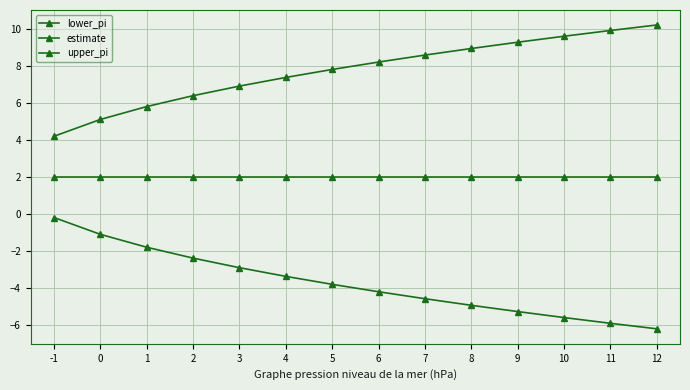

The value of upper_pi at 3 is 6.9. True or false?

True